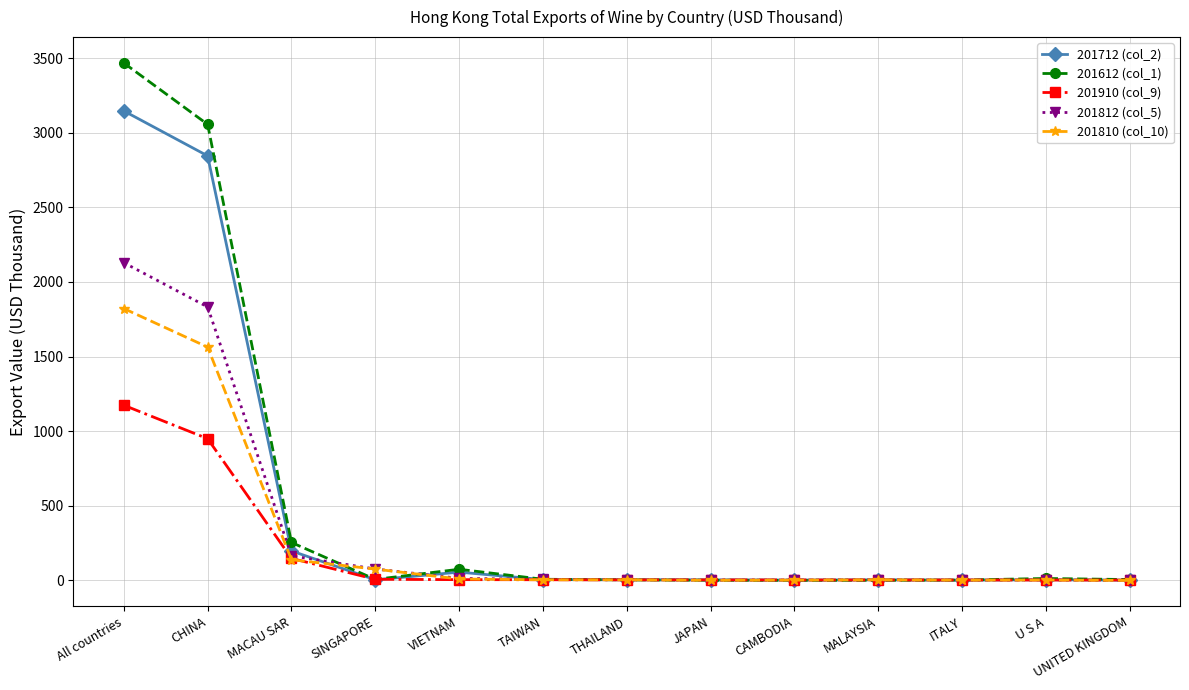

Rank the series by their maximum value, from lowest to highest.

201910 (col_9), 201810 (col_10), 201812 (col_5), 201712 (col_2), 201612 (col_1)